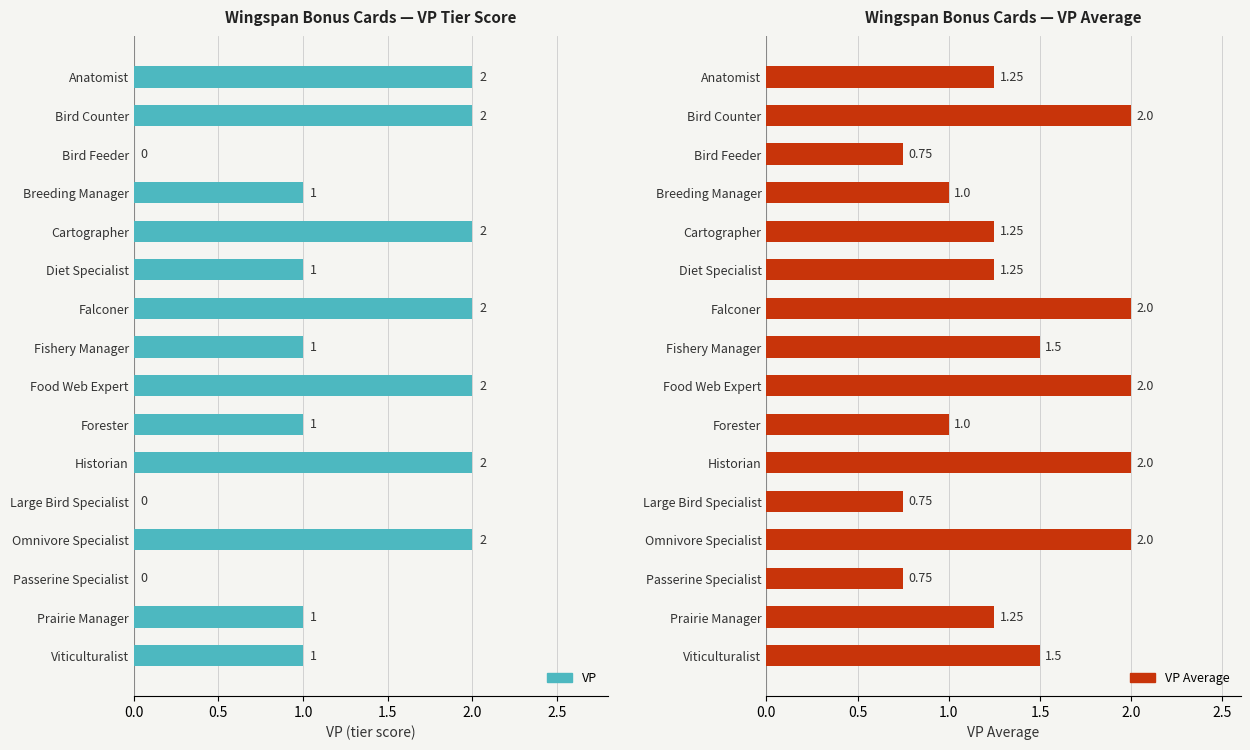

Between Food Web Expert and Viticulturalist, which series saw the biggest shift?

VP